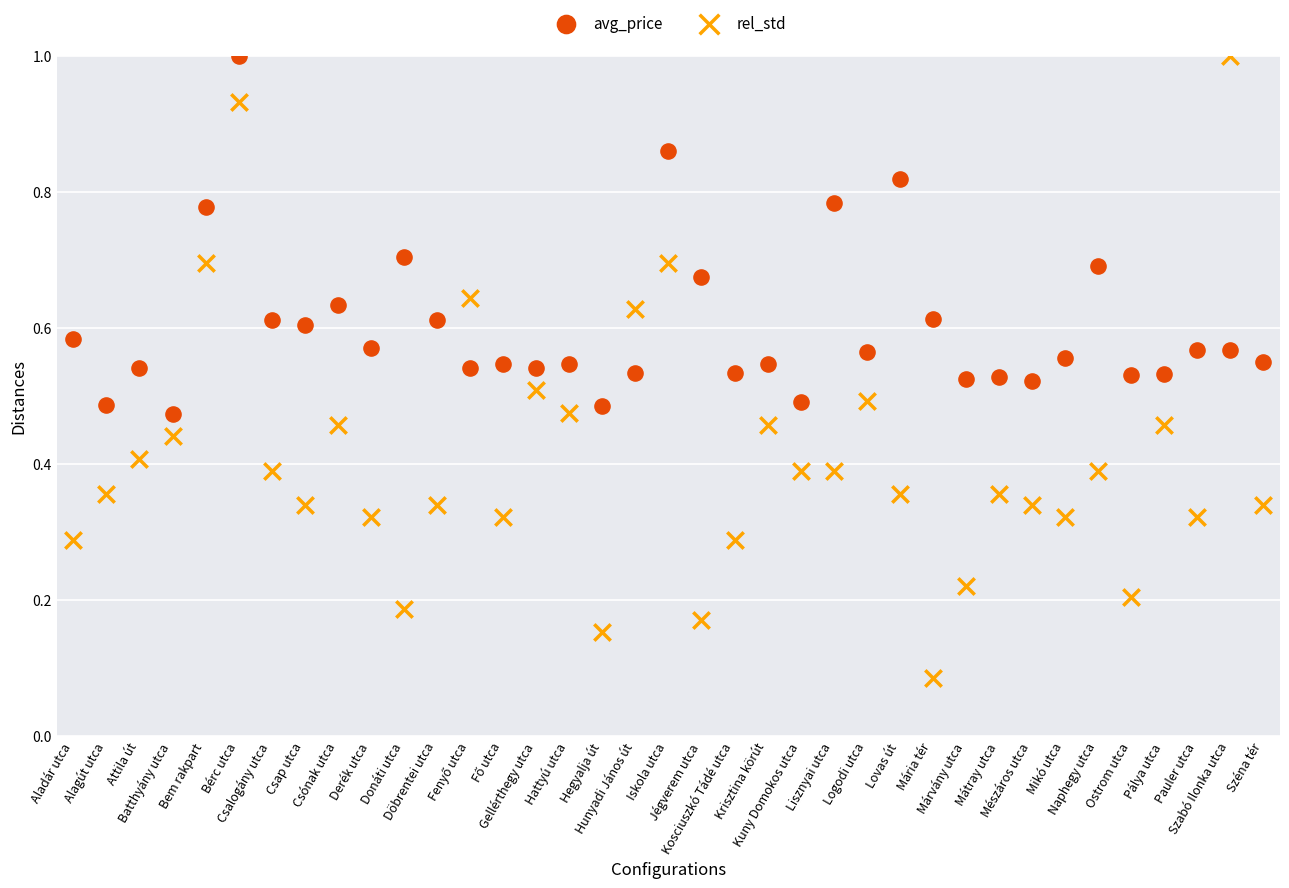

What are all the series names shown in the legend?

avg_price, rel_std